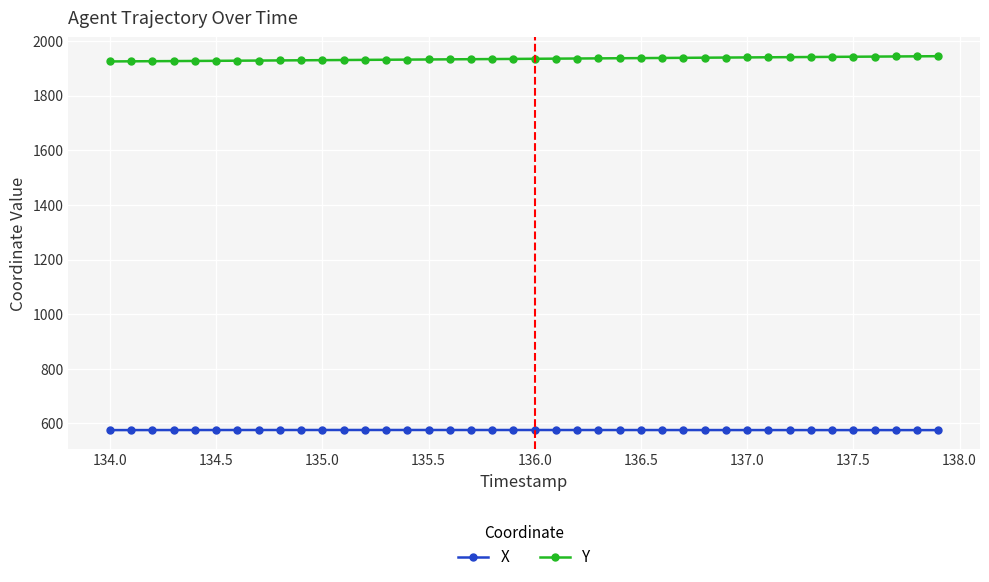

What is the difference between the second highest and second lowest values in the Y series?

18.3